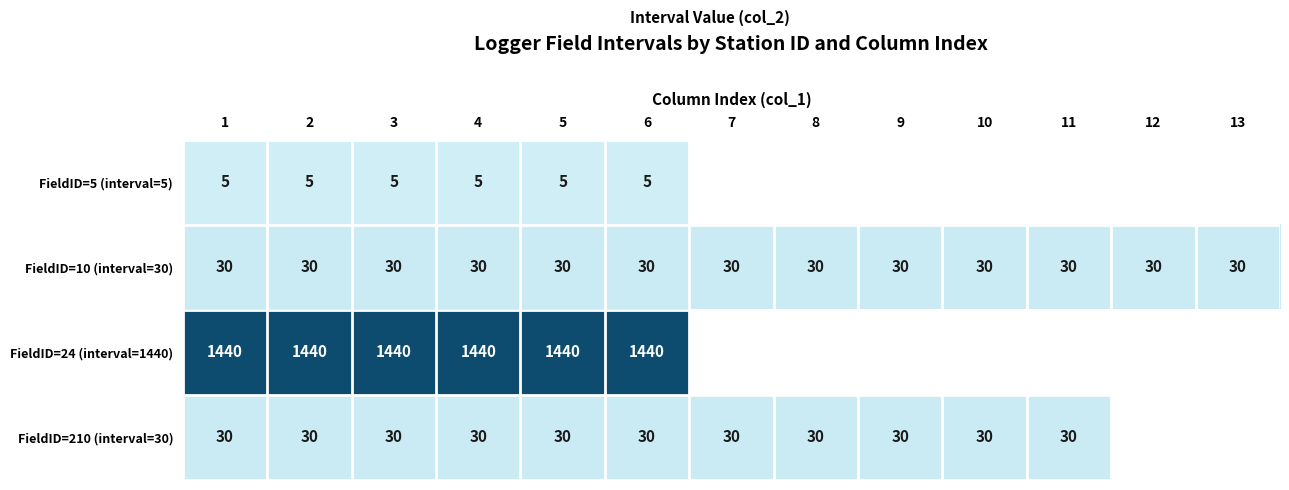

What is the difference between the highest and lowest values at 6?

1435